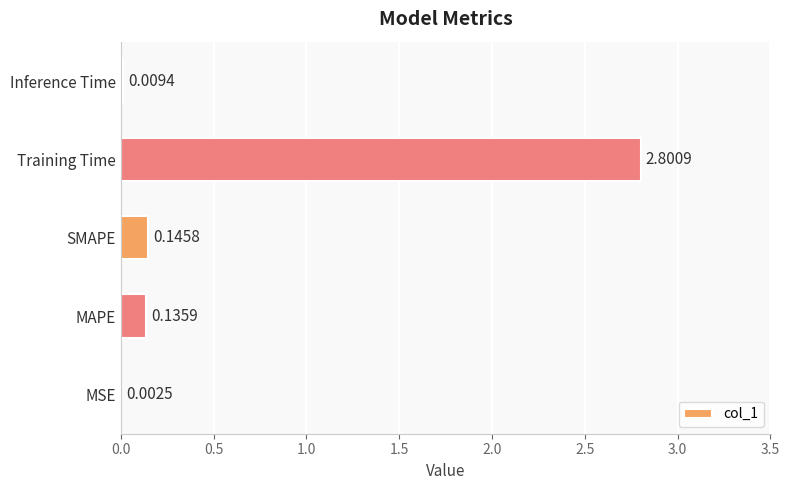

Which label corresponds to the largest value in the chart?

Training Time